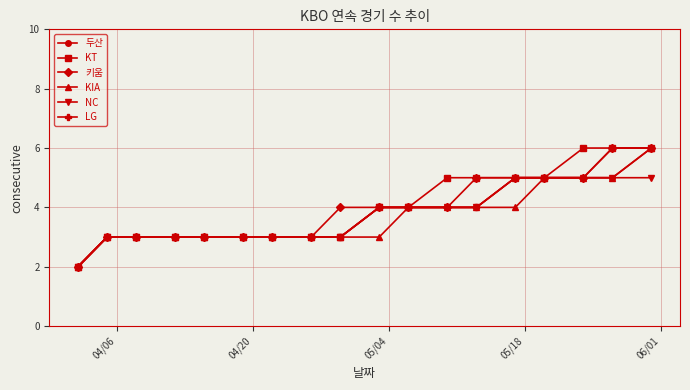

How many lines are shown in the chart?

6